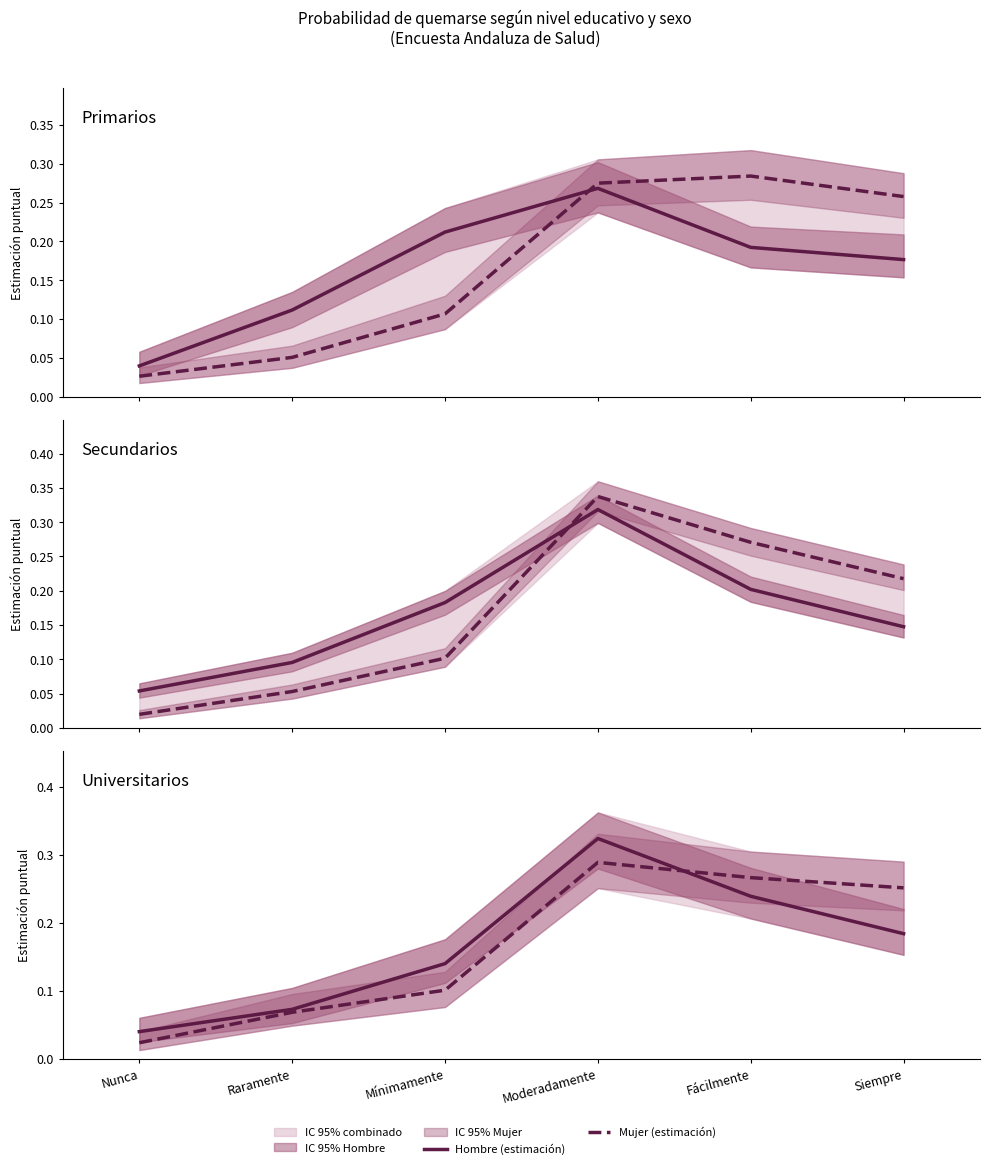

What is the sum of all Hombre (estimación) values?

1.0